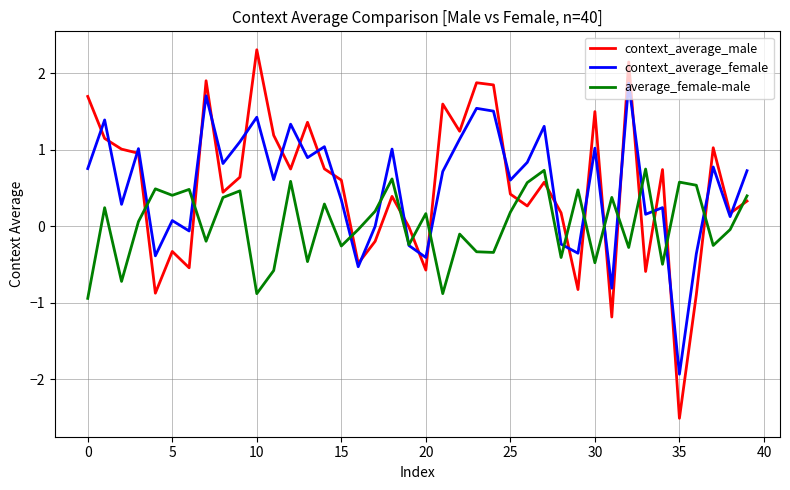

Which series has the largest range (max minus min)?

context_average_male